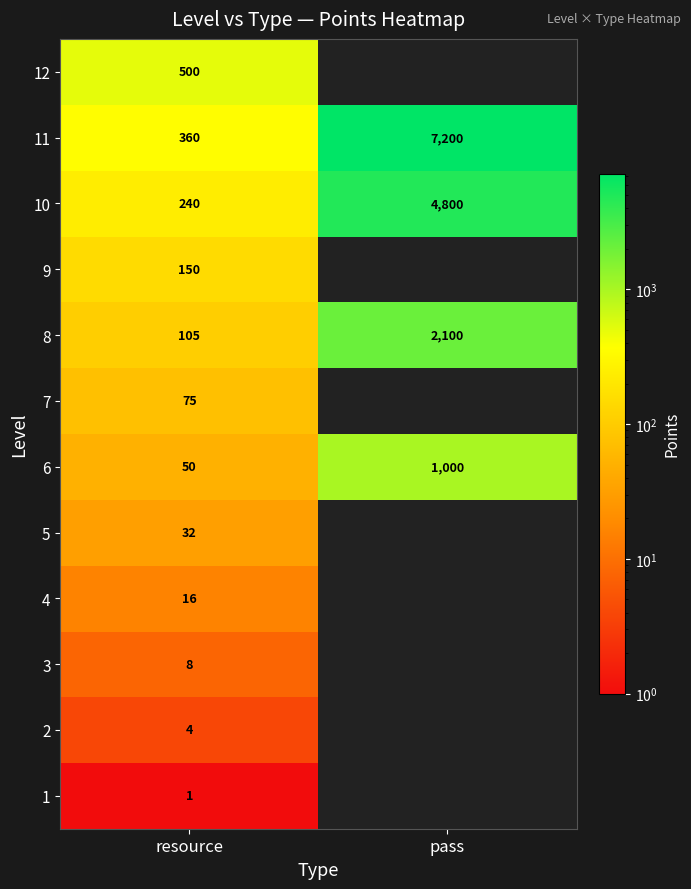

What is the approximate value of 8 at resource, to the nearest 100?

100